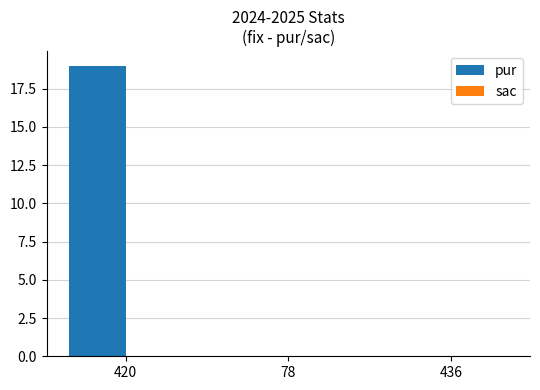

True or false: the data shows -13 at 436.

False